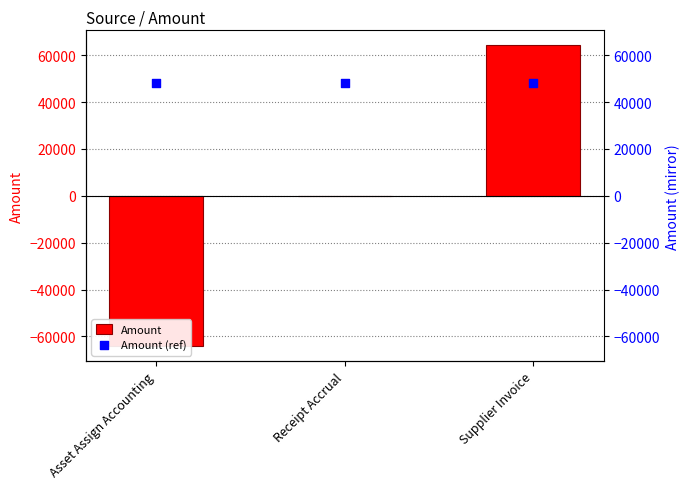

Which series has the widest spread of Y values?

Amount